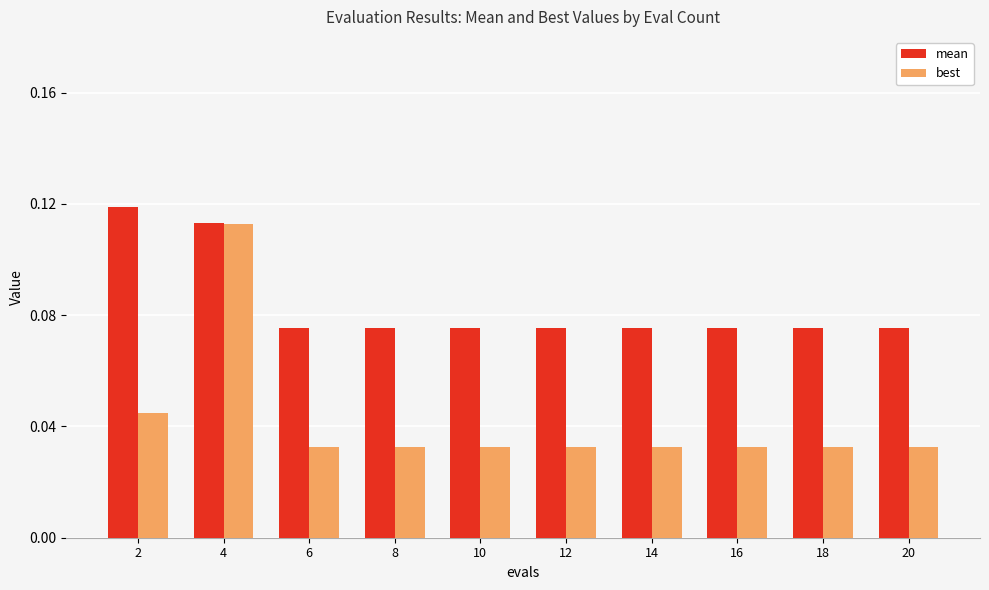

Is it true that mean equals 0.2 at 4?

False